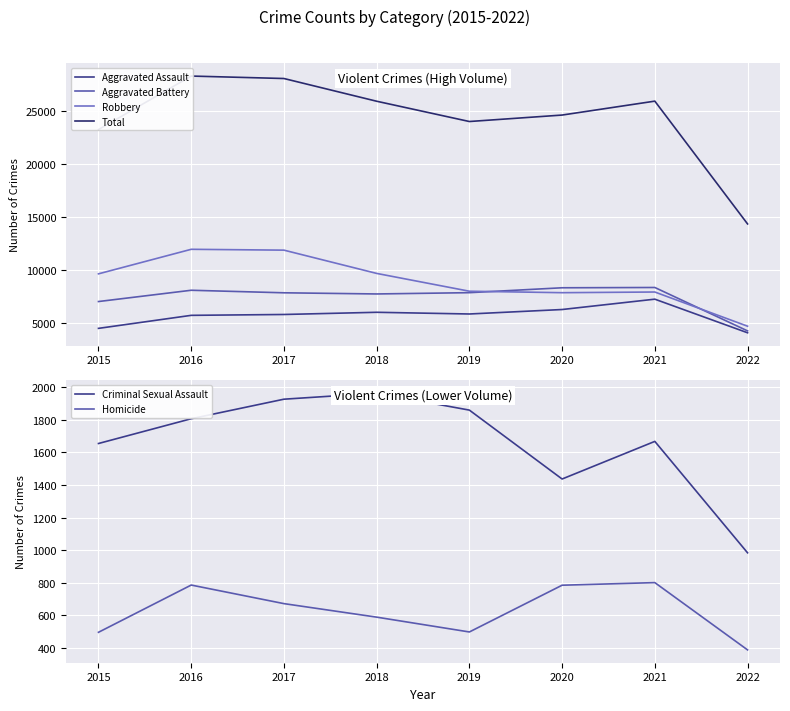

What is the sum of all Robbery values?

71610